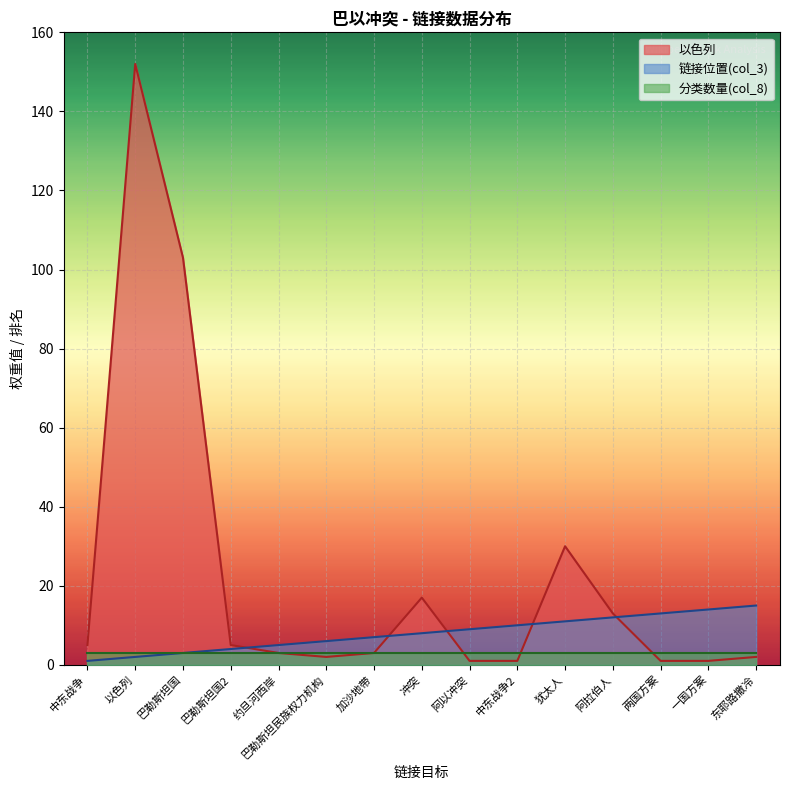

Which series has the widest spread of values?

以色列